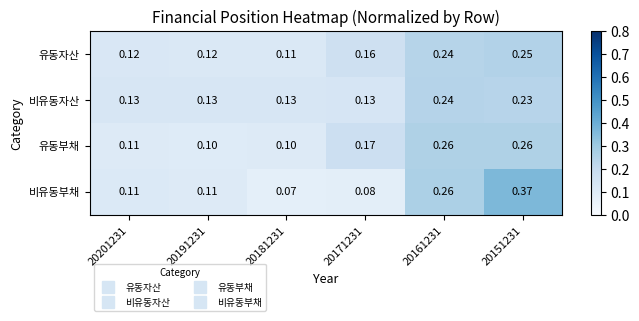

At how many categories does at least one series exceed 0?

6